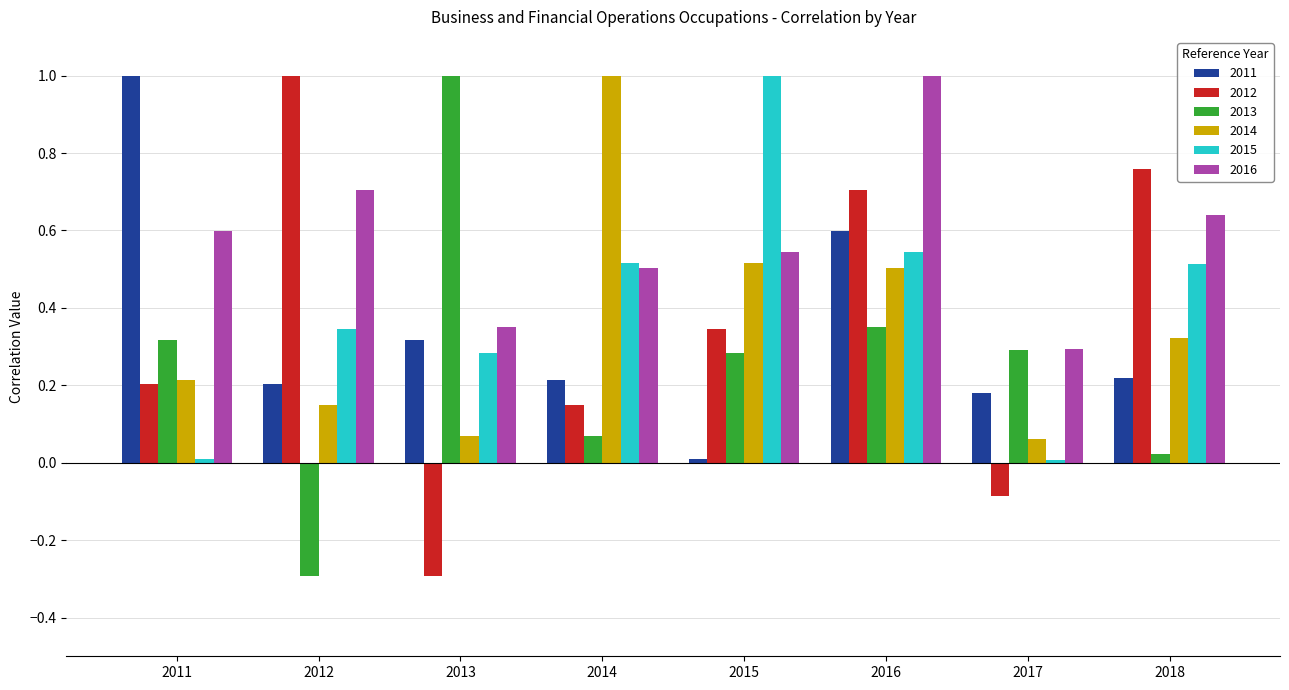

Is it true that 2011 equals 0.1 at 2012?

False